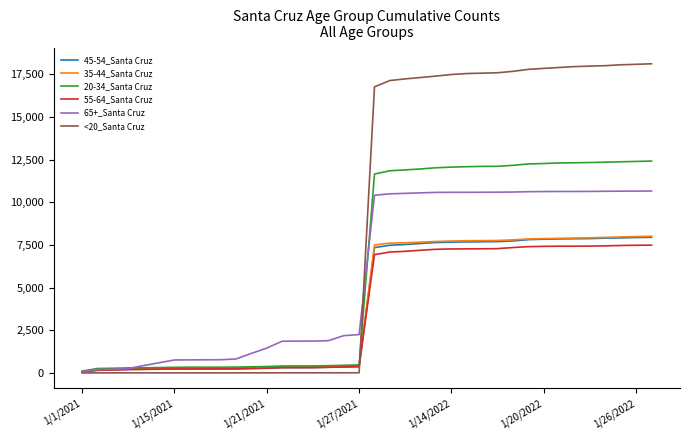

Is this an area chart (filled region under the line)?

No